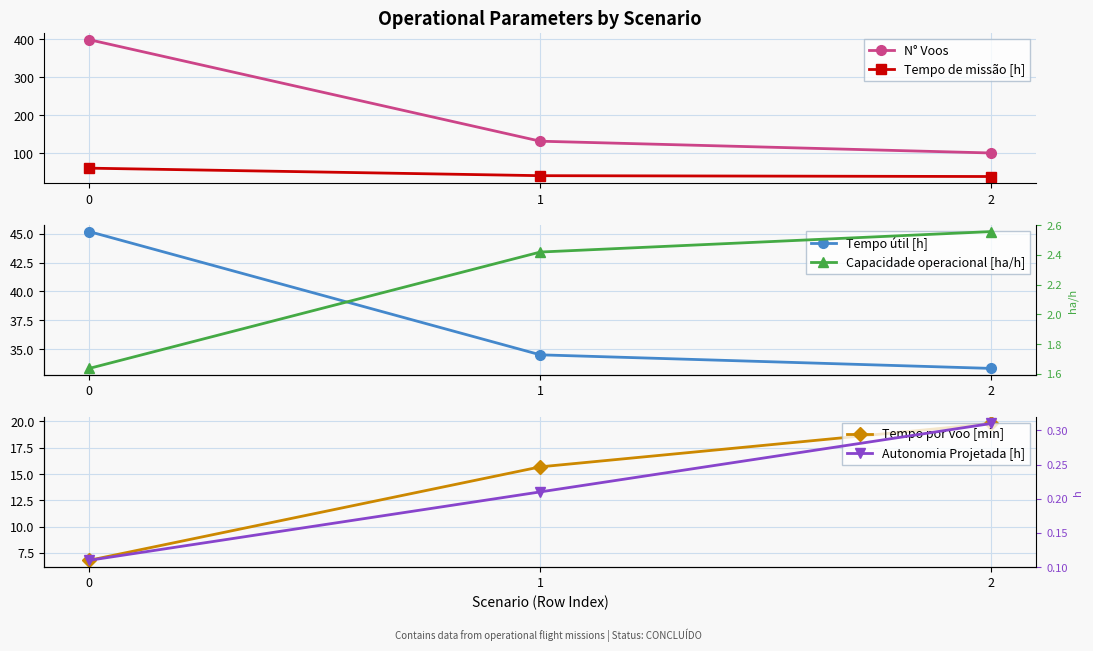

Reading left to right, list all the values displayed in this chart.

N° Voos: 399.0	132.0	101.0
Tempo de missão [h]: 61.1	41.3	39.1
Tempo útil [h]: 45.2	34.5	33.3
Tempo por voo [min]: 6.8	15.7	19.8
Capacidade operacional [ha/h]: 1.6	2.4	2.6
Autonomia Projetada [h]: 0.1	0.2	0.3